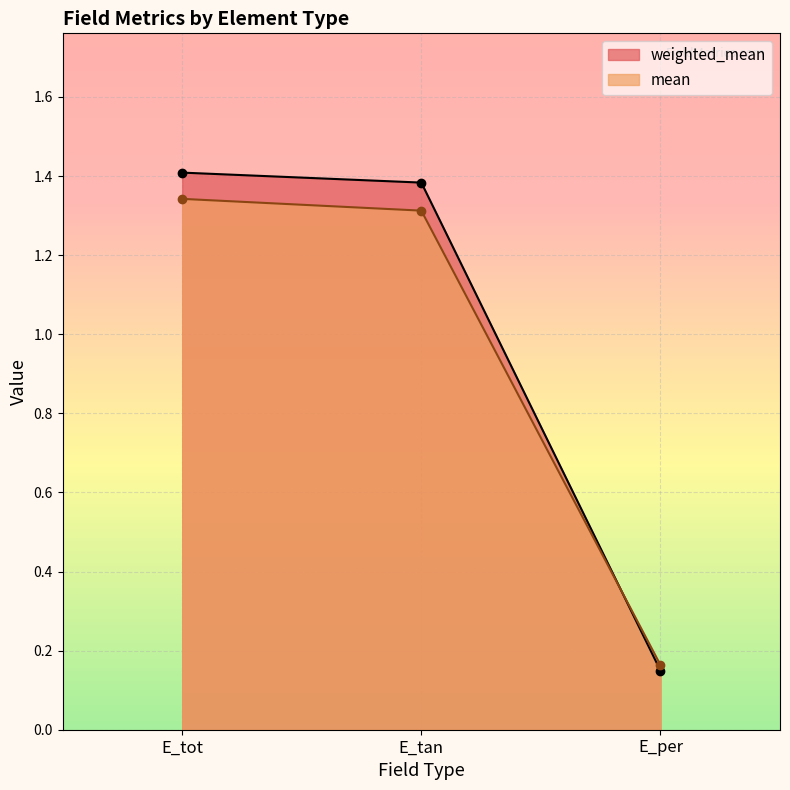

Reading left to right, list all the values displayed in this chart.

weighted_mean: E_tot=1.4	E_tan=1.4	E_per=0.1
mean: E_tot=1.3	E_tan=1.3	E_per=0.2